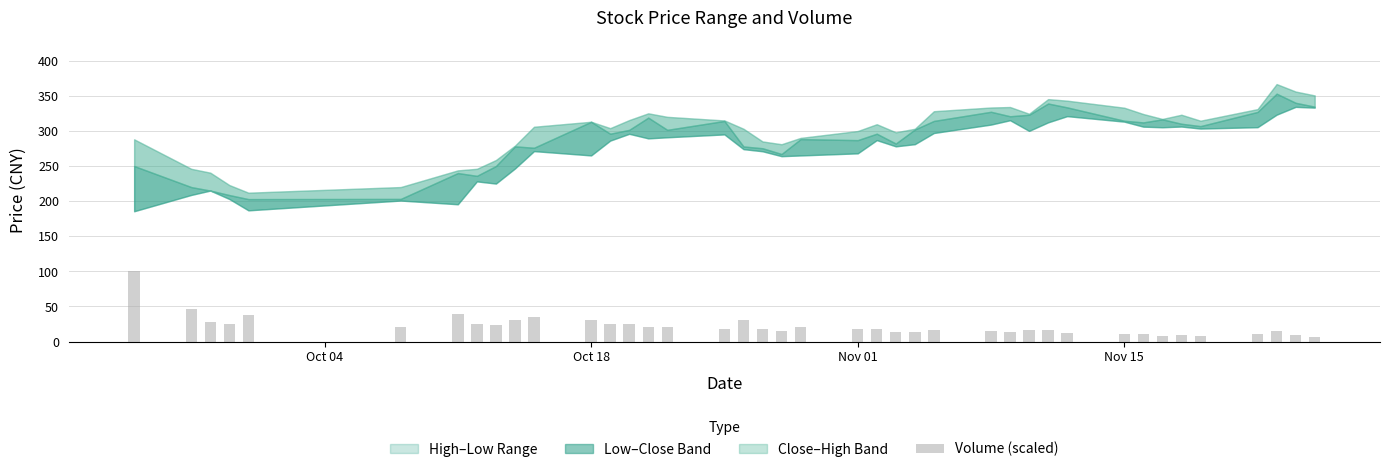

What is the maximum value shown in the chart?

100.0